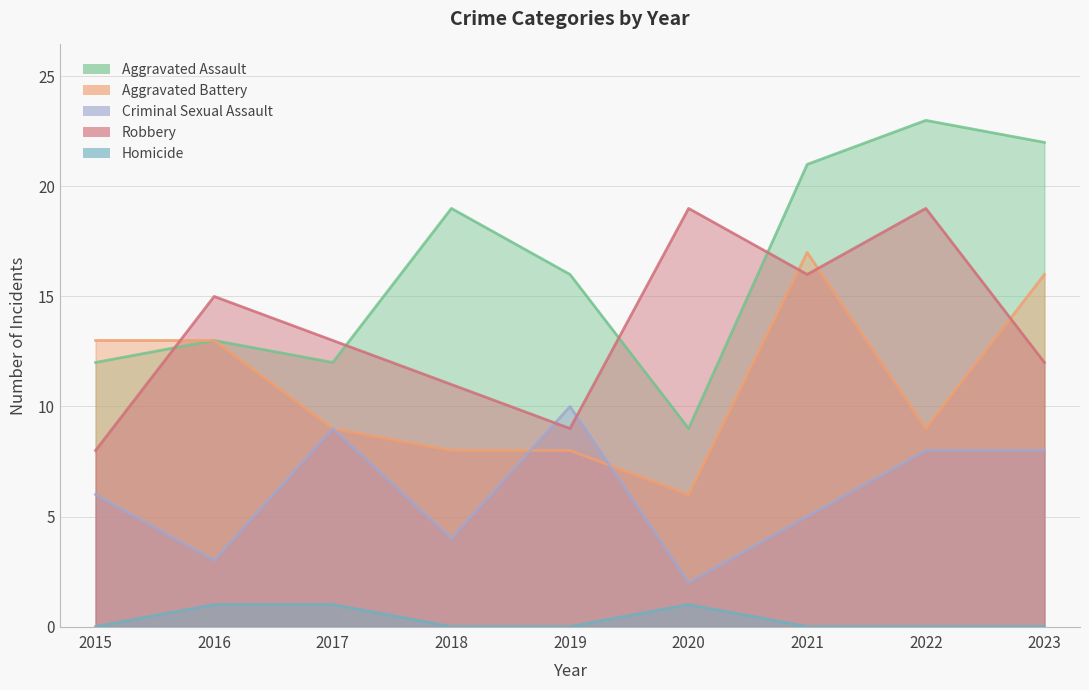

What is the difference between the second highest and minimum values in the Aggravated Assault series?

13